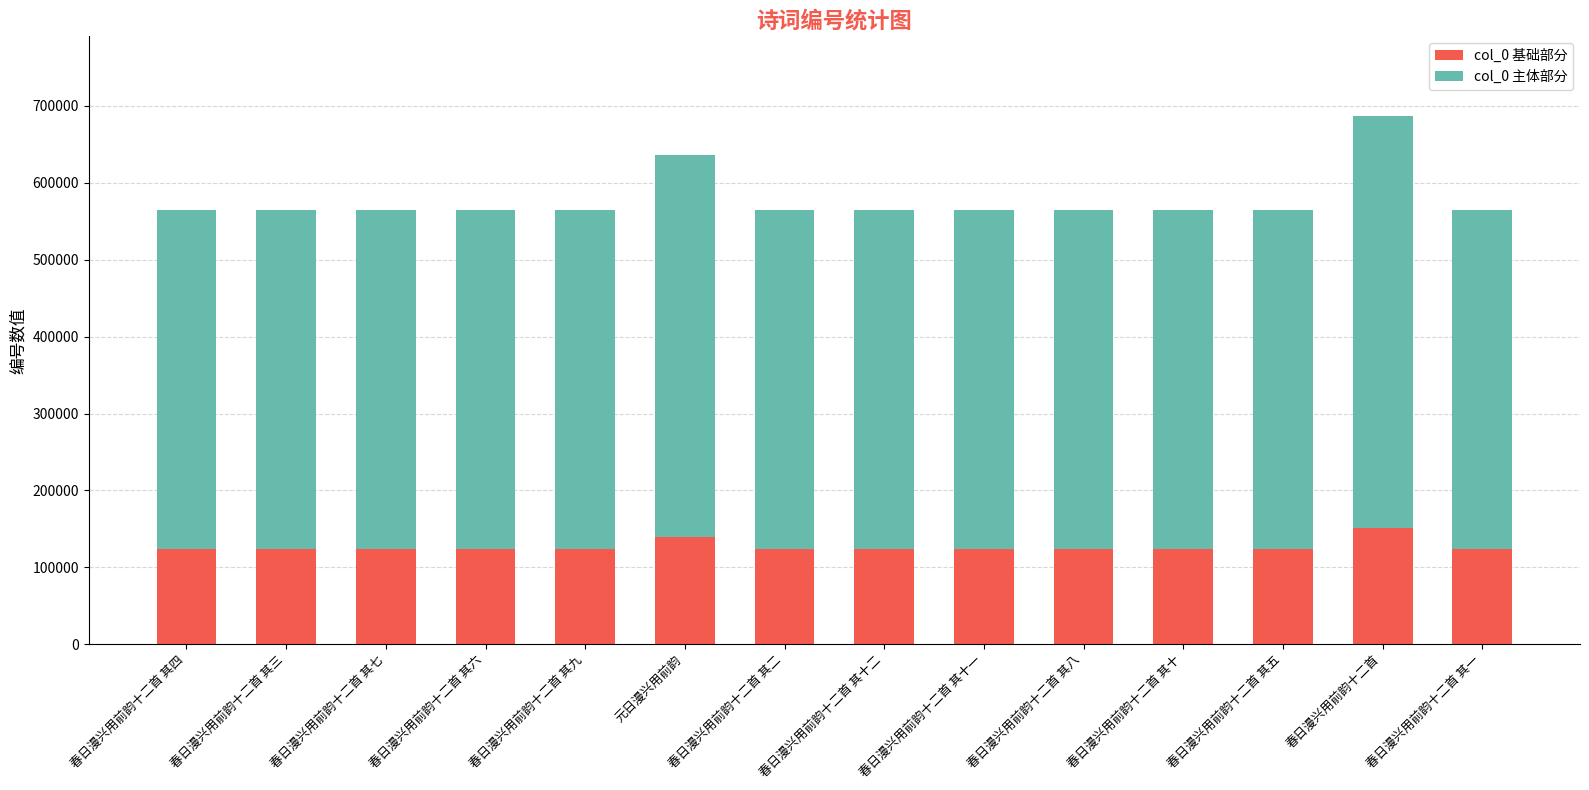

What is the total value across all series at 春日漫兴用前韵十二首 其四?

564245